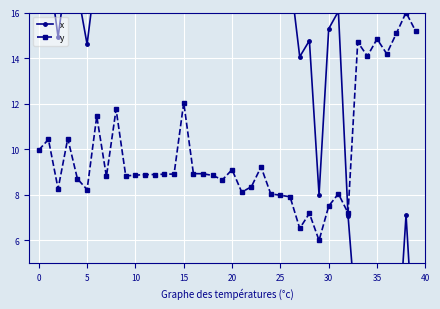

What is the difference between the maximum and minimum values in the x series?

20.0